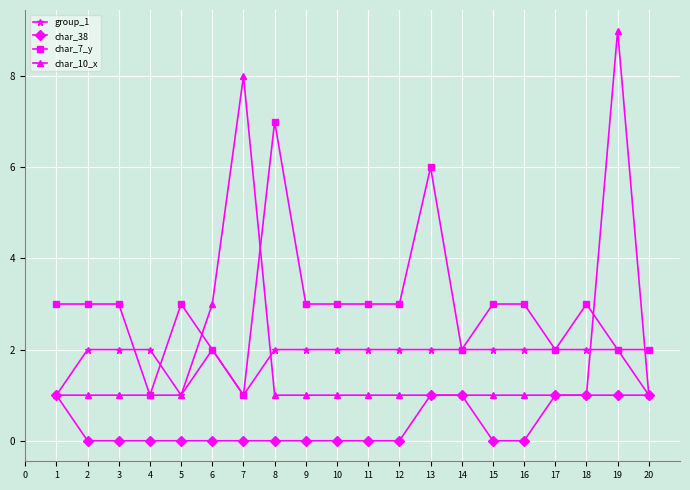

Rank the series at 15 from highest to lowest value.

char_7_y, group_1, char_10_x, char_38